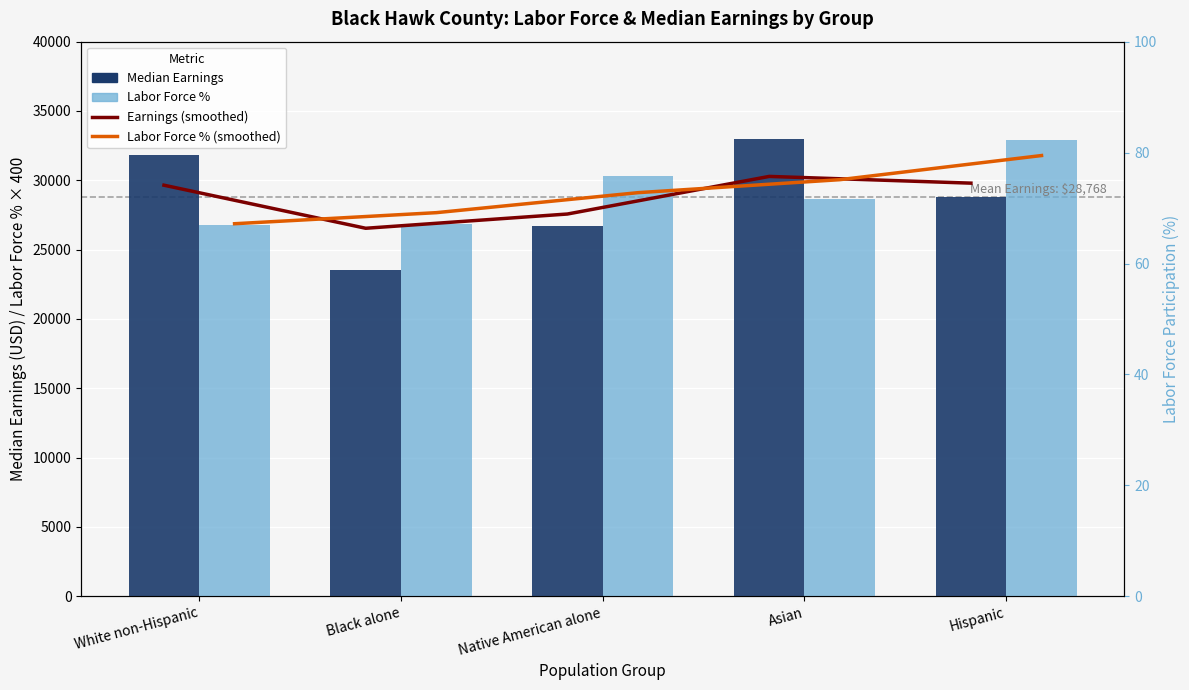

Reading left to right, what are all the values shown in this chart?

Median Earnings (smoothed): 29648.0	26542.0	27570.0	30282.0	29796.0
Labor Force % × 400 (smoothed): 26869.5	27667.5	29109.6	30046.0	31787.4
Median Earnings: 31845.0	23523.0	26713.0	32949.0	28810.0
Labor Force % (×400): 26760.0	26880.0	30280.0	28640.0	32920.0